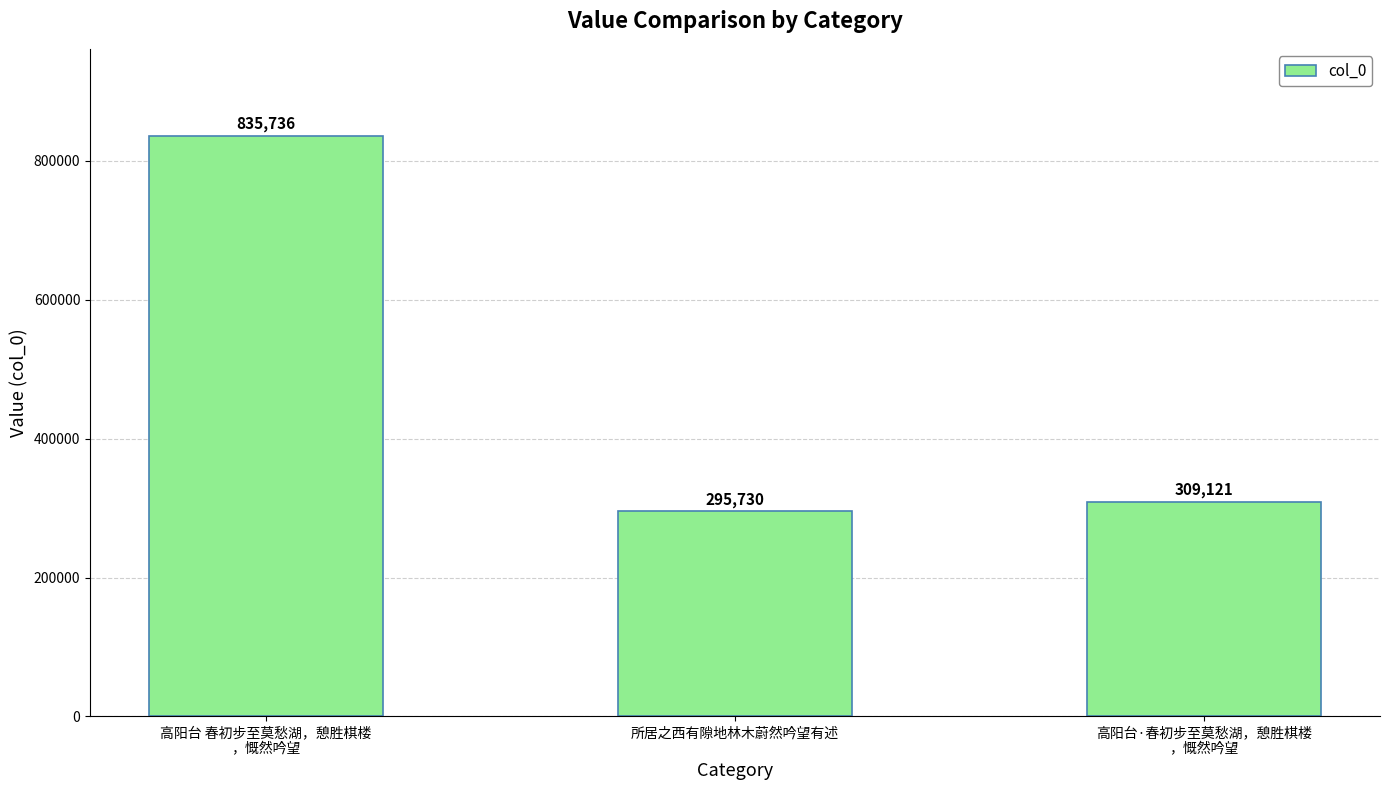

True or false: the data shows 295730 at 所居之西有隙地林木蔚然吟望有述.

True